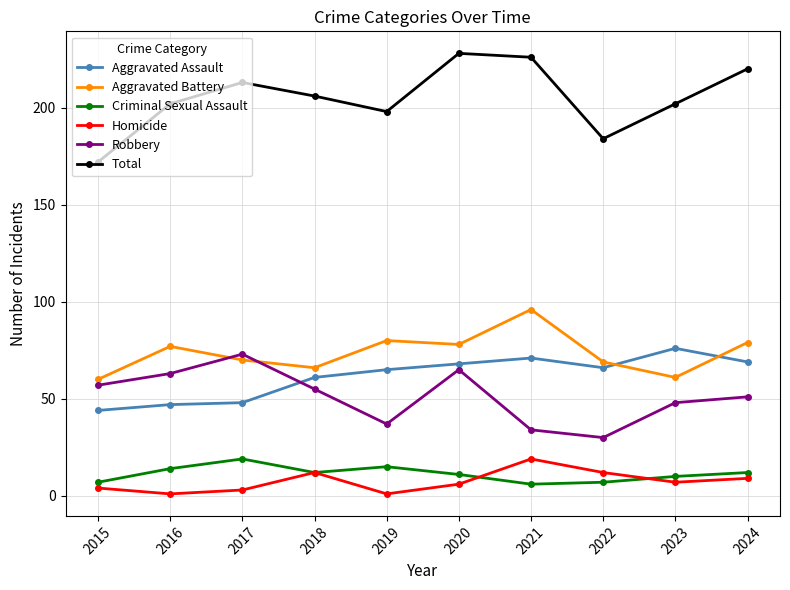

How many data points does each series have?

10